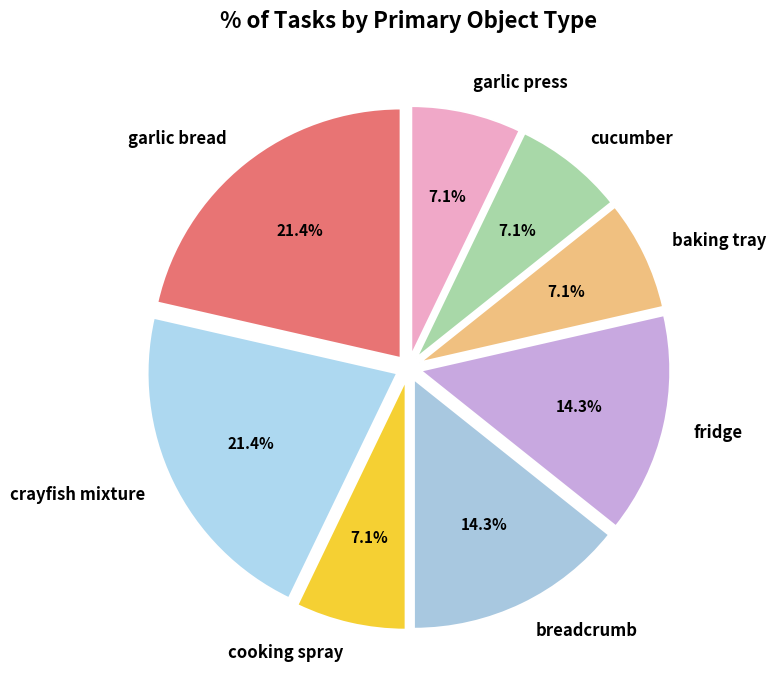

Is there a majority slice in this chart?

No